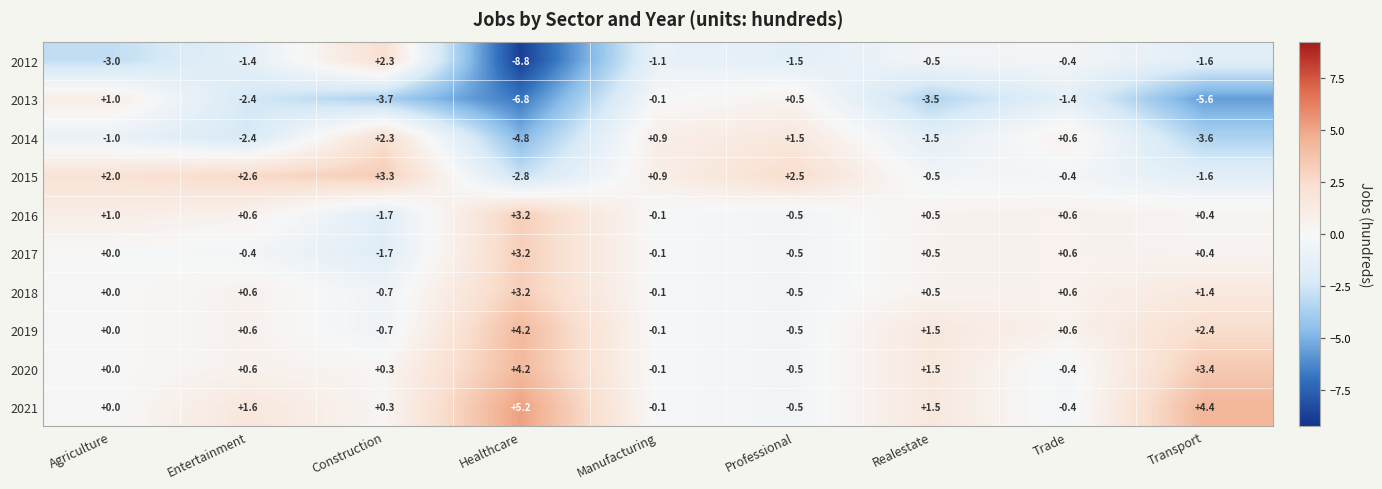

What is the sum of the 2017 values at Healthcare and Professional?

2.7